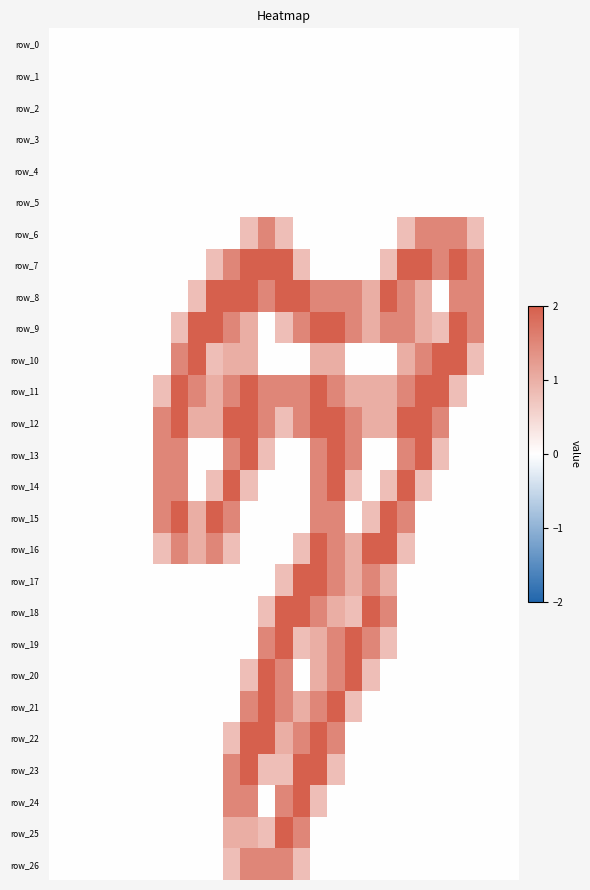

Reading left to right, list all the values displayed in this chart.

row_0: 0=0.0	1=0.0	2=0.0	3=0.0	4=0.0	5=0.0	6=0.0	7=0.0	8=0.0	9=0.0	10=0.0	11=0.0	12=0.0	13=0.0	14=0.0	15=0.0	16=0.0	17=0.0	18=0.0	19=0.0	20=0.0	21=0.0	22=0.0	23=0.0	24=0.0	25=0.0	26=0.0
row_1: 0=0.0	1=0.0	2=0.0	3=0.0	4=0.0	5=0.0	6=0.0	7=0.0	8=0.0	9=0.0	10=0.0	11=0.0	12=0.0	13=0.0	14=0.0	15=0.0	16=0.0	17=0.0	18=0.0	19=0.0	20=0.0	21=0.0	22=0.0	23=0.0	24=0.0	25=0.0	26=0.0
row_2: 0=0.0	1=0.0	2=0.0	3=0.0	4=0.0	5=0.0	6=0.0	7=0.0	8=0.0	9=0.0	10=0.0	11=0.0	12=0.0	13=0.0	14=0.0	15=0.0	16=0.0	17=0.0	18=0.0	19=0.0	20=0.0	21=0.0	22=0.0	23=0.0	24=0.0	25=0.0	26=0.0
row_3: 0=0.0	1=0.0	2=0.0	3=0.0	4=0.0	5=0.0	6=0.0	7=0.0	8=0.0	9=0.0	10=0.0	11=0.0	12=0.0	13=0.0	14=0.0	15=0.0	16=0.0	17=0.0	18=0.0	19=0.0	20=0.0	21=0.0	22=0.0	23=0.0	24=0.0	25=0.0	26=0.0
row_4: 0=0.0	1=0.0	2=0.0	3=0.0	4=0.0	5=0.0	6=0.0	7=0.0	8=0.0	9=0.0	10=0.0	11=0.0	12=0.0	13=0.0	14=0.0	15=0.0	16=0.0	17=0.0	18=0.0	19=0.0	20=0.0	21=0.0	22=0.0	23=0.0	24=0.0	25=0.0	26=0.0
row_5: 0=0.0	1=0.0	2=0.0	3=0.0	4=0.0	5=0.0	6=0.0	7=0.0	8=0.0	9=0.0	10=0.0	11=0.0	12=0.0	13=0.0	14=0.0	15=0.0	16=0.0	17=0.0	18=0.0	19=0.0	20=0.0	21=0.0	22=0.0	23=0.0	24=0.0	25=0.0	26=0.0
row_6: 0=0.0	1=0.0	2=0.0	3=0.0	4=0.0	5=0.0	6=0.0	7=0.0	8=0.0	9=0.0	10=0.0	11=0.8	12=1.5	13=0.8	14=0.0	15=0.0	16=0.0	17=0.0	18=0.0	19=0.0	20=0.8	21=1.5	22=1.5	23=1.5	24=0.8	25=0.0	26=0.0
row_7: 0=0.0	1=0.0	2=0.0	3=0.0	4=0.0	5=0.0	6=0.0	7=0.0	8=0.0	9=0.8	10=1.5	11=2.0	12=2.0	13=2.0	14=0.8	15=0.0	16=0.0	17=0.0	18=0.0	19=0.8	20=2.0	21=2.0	22=1.5	23=2.0	24=1.5	25=0.0	26=0.0
row_8: 0=0.0	1=0.0	2=0.0	3=0.0	4=0.0	5=0.0	6=0.0	7=0.0	8=0.8	9=2.0	10=2.0	11=2.0	12=1.5	13=2.0	14=2.0	15=1.5	16=1.5	17=1.5	18=1.0	19=2.0	20=1.5	21=1.0	22=0.0	23=1.5	24=1.5	25=0.0	26=0.0
row_9: 0=0.0	1=0.0	2=0.0	3=0.0	4=0.0	5=0.0	6=0.0	7=0.8	8=2.0	9=2.0	10=1.5	11=1.0	12=0.0	13=0.8	14=1.5	15=2.0	16=2.0	17=1.5	18=1.0	19=1.5	20=1.5	21=1.0	22=0.8	23=2.0	24=1.5	25=0.0	26=0.0
row_10: 0=0.0	1=0.0	2=0.0	3=0.0	4=0.0	5=0.0	6=0.0	7=1.5	8=2.0	9=0.8	10=1.0	11=1.0	12=0.0	13=0.0	14=0.0	15=1.0	16=1.0	17=0.0	18=0.0	19=0.0	20=1.0	21=1.5	22=2.0	23=2.0	24=0.8	25=0.0	26=0.0
row_11: 0=0.0	1=0.0	2=0.0	3=0.0	4=0.0	5=0.0	6=0.8	7=2.0	8=1.5	9=1.0	10=1.5	11=2.0	12=1.5	13=1.5	14=1.5	15=2.0	16=1.5	17=1.0	18=1.0	19=1.0	20=1.5	21=2.0	22=2.0	23=0.8	24=0.0	25=0.0	26=0.0
row_12: 0=0.0	1=0.0	2=0.0	3=0.0	4=0.0	5=0.0	6=1.5	7=2.0	8=1.0	9=1.0	10=2.0	11=2.0	12=1.5	13=0.8	14=1.5	15=2.0	16=2.0	17=1.5	18=1.0	19=1.0	20=2.0	21=2.0	22=1.5	23=0.0	24=0.0	25=0.0	26=0.0
row_13: 0=0.0	1=0.0	2=0.0	3=0.0	4=0.0	5=0.0	6=1.5	7=1.5	8=0.0	9=0.0	10=1.5	11=2.0	12=0.8	13=0.0	14=0.0	15=1.5	16=2.0	17=1.5	18=0.0	19=0.0	20=1.5	21=2.0	22=0.8	23=0.0	24=0.0	25=0.0	26=0.0
row_14: 0=0.0	1=0.0	2=0.0	3=0.0	4=0.0	5=0.0	6=1.5	7=1.5	8=0.0	9=0.8	10=2.0	11=0.8	12=0.0	13=0.0	14=0.0	15=1.5	16=2.0	17=0.8	18=0.0	19=0.8	20=2.0	21=0.8	22=0.0	23=0.0	24=0.0	25=0.0	26=0.0
row_15: 0=0.0	1=0.0	2=0.0	3=0.0	4=0.0	5=0.0	6=1.5	7=2.0	8=1.0	9=2.0	10=1.5	11=0.0	12=0.0	13=0.0	14=0.0	15=1.5	16=1.5	17=0.0	18=0.8	19=2.0	20=1.5	21=0.0	22=0.0	23=0.0	24=0.0	25=0.0	26=0.0
row_16: 0=0.0	1=0.0	2=0.0	3=0.0	4=0.0	5=0.0	6=0.8	7=1.5	8=1.0	9=1.5	10=0.8	11=0.0	12=0.0	13=0.0	14=0.8	15=2.0	16=1.5	17=1.0	18=2.0	19=2.0	20=0.8	21=0.0	22=0.0	23=0.0	24=0.0	25=0.0	26=0.0
row_17: 0=0.0	1=0.0	2=0.0	3=0.0	4=0.0	5=0.0	6=0.0	7=0.0	8=0.0	9=0.0	10=0.0	11=0.0	12=0.0	13=0.8	14=2.0	15=2.0	16=1.5	17=1.0	18=1.5	19=1.0	20=0.0	21=0.0	22=0.0	23=0.0	24=0.0	25=0.0	26=0.0
row_18: 0=0.0	1=0.0	2=0.0	3=0.0	4=0.0	5=0.0	6=0.0	7=0.0	8=0.0	9=0.0	10=0.0	11=0.0	12=0.8	13=2.0	14=2.0	15=1.5	16=1.0	17=0.8	18=2.0	19=1.5	20=0.0	21=0.0	22=0.0	23=0.0	24=0.0	25=0.0	26=0.0
row_19: 0=0.0	1=0.0	2=0.0	3=0.0	4=0.0	5=0.0	6=0.0	7=0.0	8=0.0	9=0.0	10=0.0	11=0.0	12=1.5	13=2.0	14=0.8	15=1.0	16=1.5	17=2.0	18=1.5	19=0.8	20=0.0	21=0.0	22=0.0	23=0.0	24=0.0	25=0.0	26=0.0
row_20: 0=0.0	1=0.0	2=0.0	3=0.0	4=0.0	5=0.0	6=0.0	7=0.0	8=0.0	9=0.0	10=0.0	11=0.8	12=2.0	13=1.5	14=0.0	15=1.0	16=1.5	17=2.0	18=0.8	19=0.0	20=0.0	21=0.0	22=0.0	23=0.0	24=0.0	25=0.0	26=0.0
row_21: 0=0.0	1=0.0	2=0.0	3=0.0	4=0.0	5=0.0	6=0.0	7=0.0	8=0.0	9=0.0	10=0.0	11=1.5	12=2.0	13=1.5	14=1.0	15=1.5	16=2.0	17=0.8	18=0.0	19=0.0	20=0.0	21=0.0	22=0.0	23=0.0	24=0.0	25=0.0	26=0.0
row_22: 0=0.0	1=0.0	2=0.0	3=0.0	4=0.0	5=0.0	6=0.0	7=0.0	8=0.0	9=0.0	10=0.8	11=2.0	12=2.0	13=1.0	14=1.5	15=2.0	16=1.5	17=0.0	18=0.0	19=0.0	20=0.0	21=0.0	22=0.0	23=0.0	24=0.0	25=0.0	26=0.0
row_23: 0=0.0	1=0.0	2=0.0	3=0.0	4=0.0	5=0.0	6=0.0	7=0.0	8=0.0	9=0.0	10=1.5	11=2.0	12=0.8	13=0.8	14=2.0	15=2.0	16=0.8	17=0.0	18=0.0	19=0.0	20=0.0	21=0.0	22=0.0	23=0.0	24=0.0	25=0.0	26=0.0
row_24: 0=0.0	1=0.0	2=0.0	3=0.0	4=0.0	5=0.0	6=0.0	7=0.0	8=0.0	9=0.0	10=1.5	11=1.5	12=0.0	13=1.5	14=2.0	15=0.8	16=0.0	17=0.0	18=0.0	19=0.0	20=0.0	21=0.0	22=0.0	23=0.0	24=0.0	25=0.0	26=0.0
row_25: 0=0.0	1=0.0	2=0.0	3=0.0	4=0.0	5=0.0	6=0.0	7=0.0	8=0.0	9=0.0	10=1.0	11=1.0	12=0.8	13=2.0	14=1.5	15=0.0	16=0.0	17=0.0	18=0.0	19=0.0	20=0.0	21=0.0	22=0.0	23=0.0	24=0.0	25=0.0	26=0.0
row_26: 0=0.0	1=0.0	2=0.0	3=0.0	4=0.0	5=0.0	6=0.0	7=0.0	8=0.0	9=0.0	10=0.8	11=1.5	12=1.5	13=1.5	14=0.8	15=0.0	16=0.0	17=0.0	18=0.0	19=0.0	20=0.0	21=0.0	22=0.0	23=0.0	24=0.0	25=0.0	26=0.0